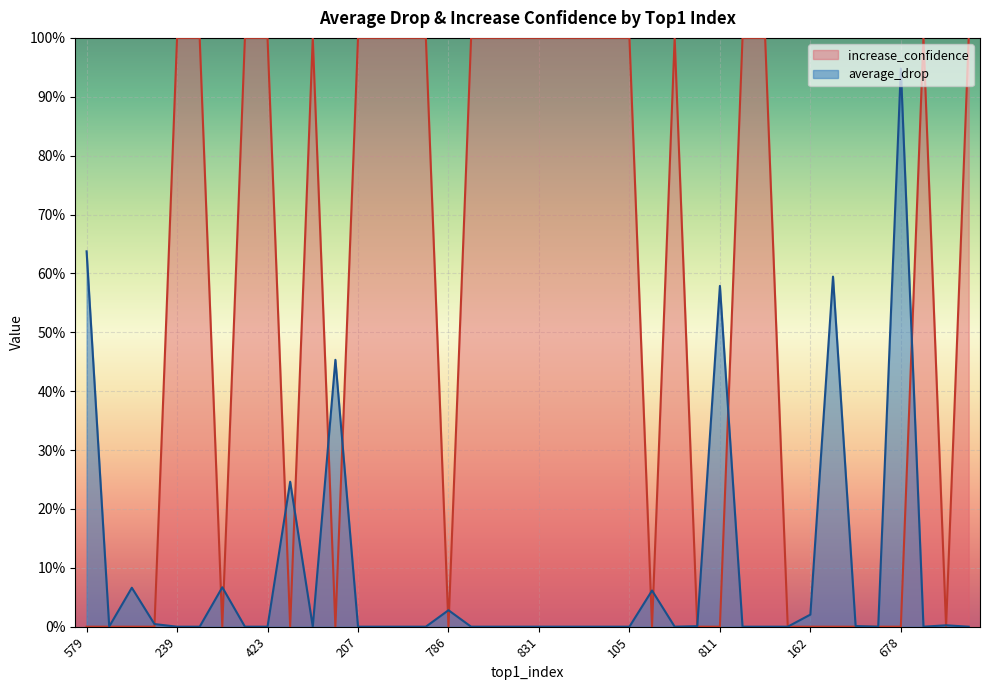

What is the difference between the second highest and second lowest values in the increase_confidence series?

100.0